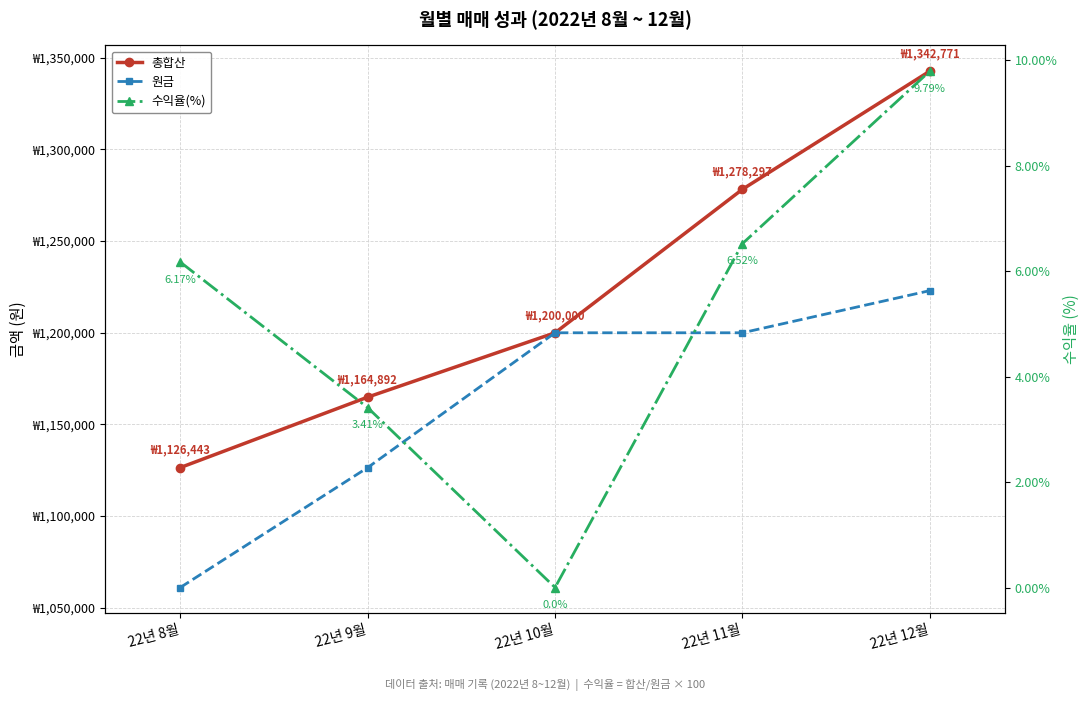

Is the value of 수익율(%) at 22년 9월 greater than the value of 총합산 at 22년 9월?

No